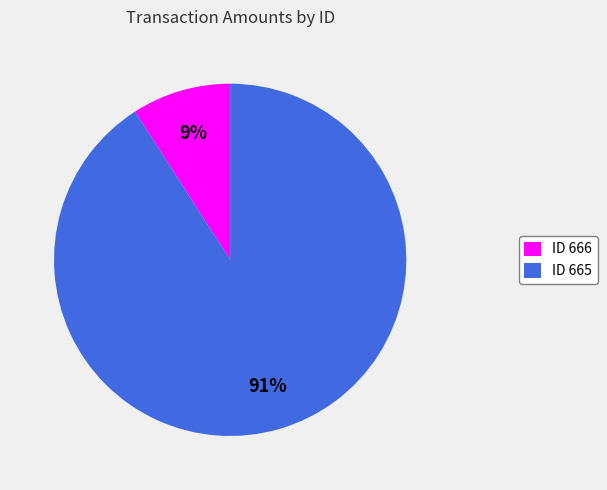

To the nearest percent, what percentage of the pie is ID 666?

9%